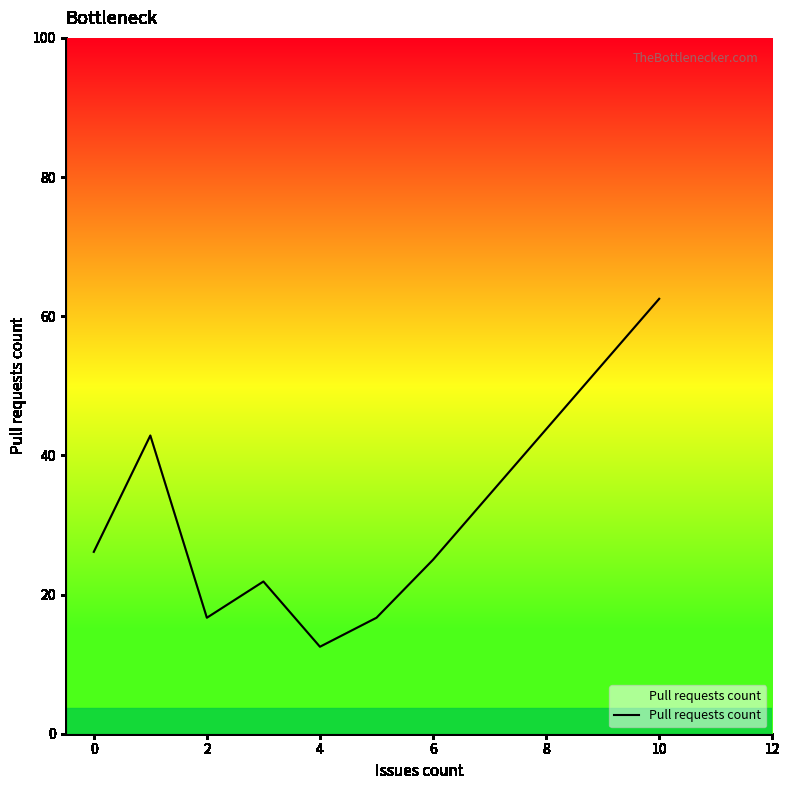

Does the chart display data point markers on the line(s)?

No